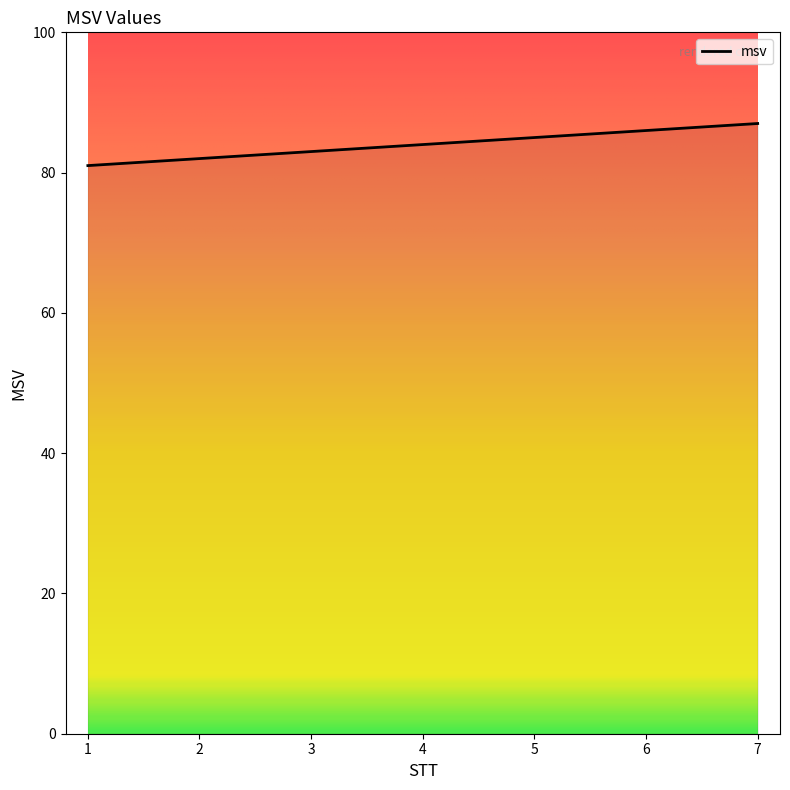

List the labels in order of value, largest first.

7, 6, 5, 4, 3, 2, 1